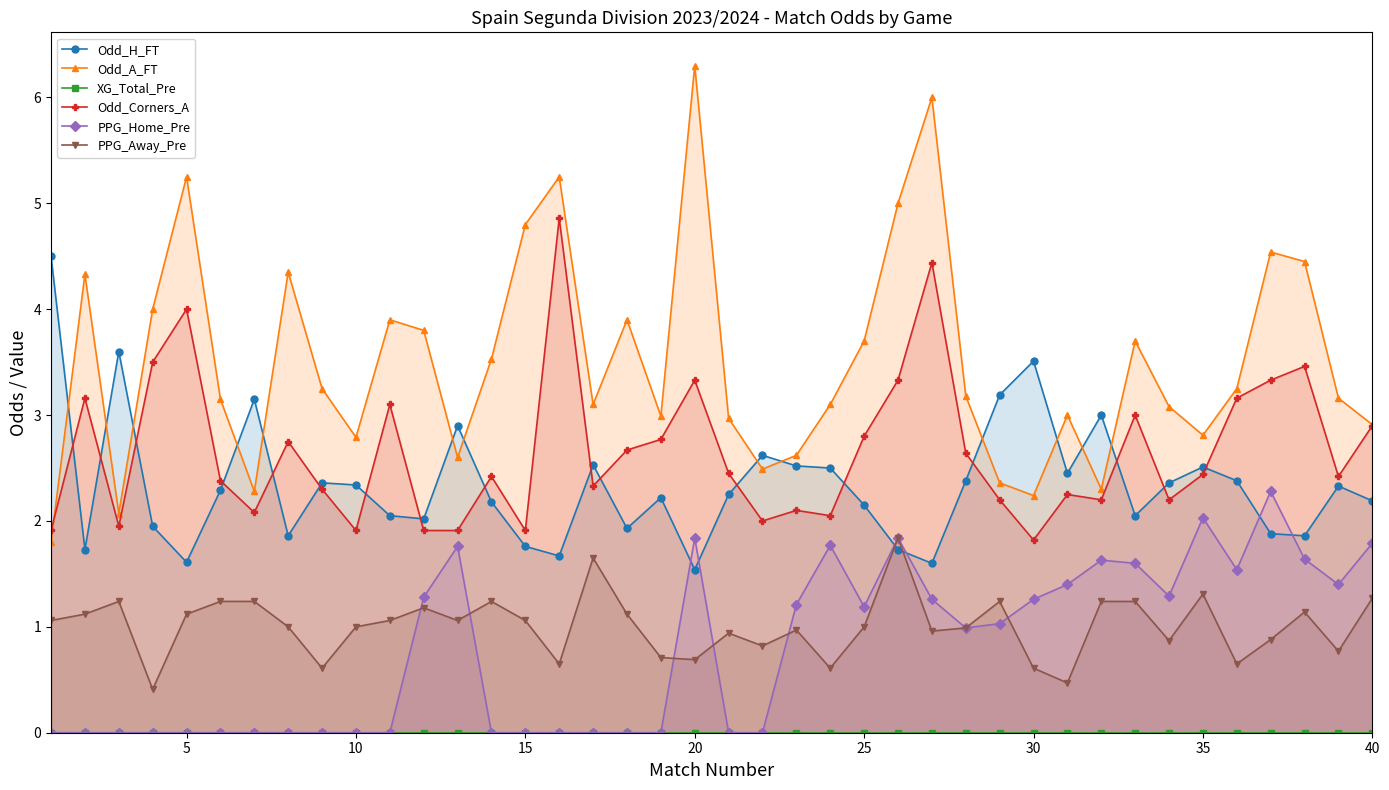

True or false: XG_Total_Pre and Odd_H_FT intersect in this chart.

False